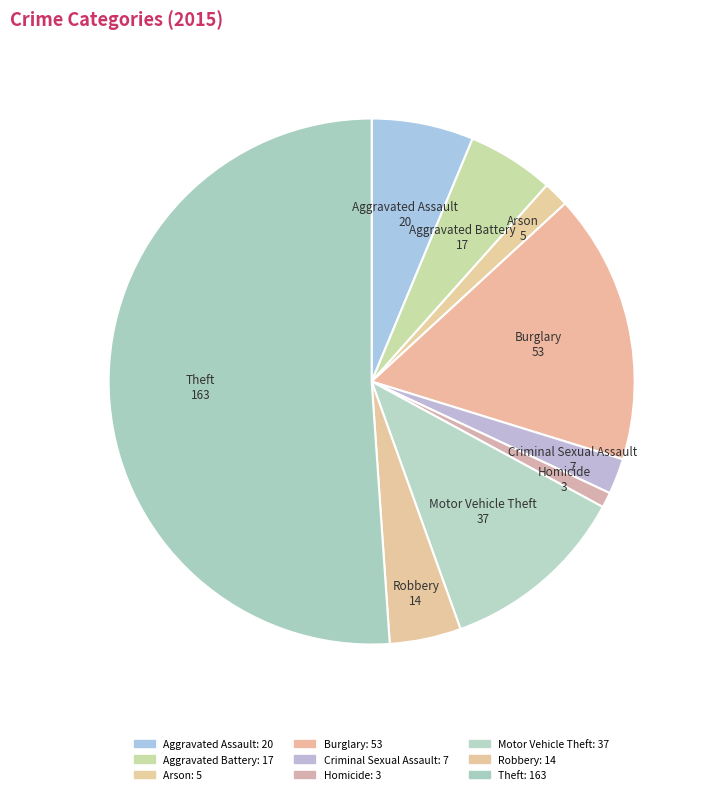

How many slices are in this pie chart?

9